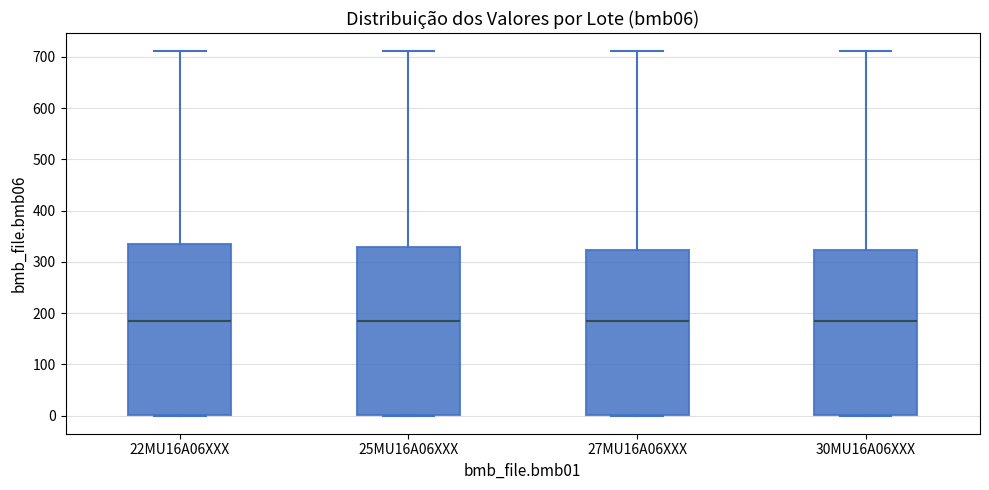

Reading left to right, transcribe this box plot: for each box, give where its median line is, the range the box spans, and where its two whiskers end, as read against the y-axis. The values are not printed on the chart, so give them approximately, as read against the axis.

22MU16A06XXX: median 190, box 0 to 330, whiskers 0 to 710
25MU16A06XXX: median 190, box 0 to 330, whiskers 0 to 710
27MU16A06XXX: median 190, box 0 to 320, whiskers 0 to 710
30MU16A06XXX: median 190, box 0 to 320, whiskers 0 to 710